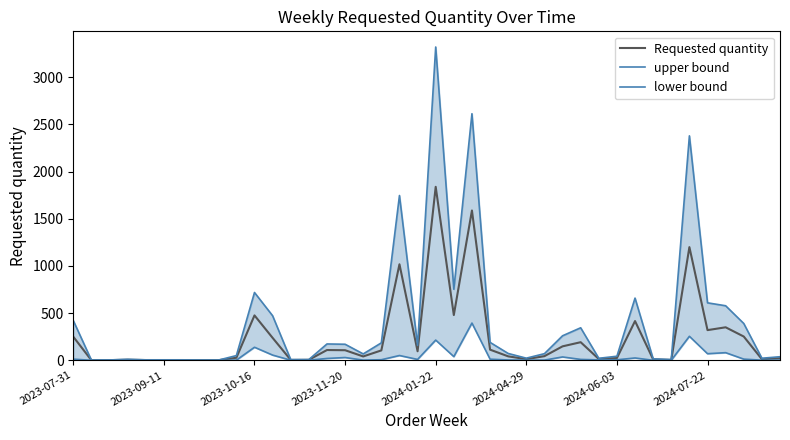

What is the highest value of the Requested quantity series?

1839